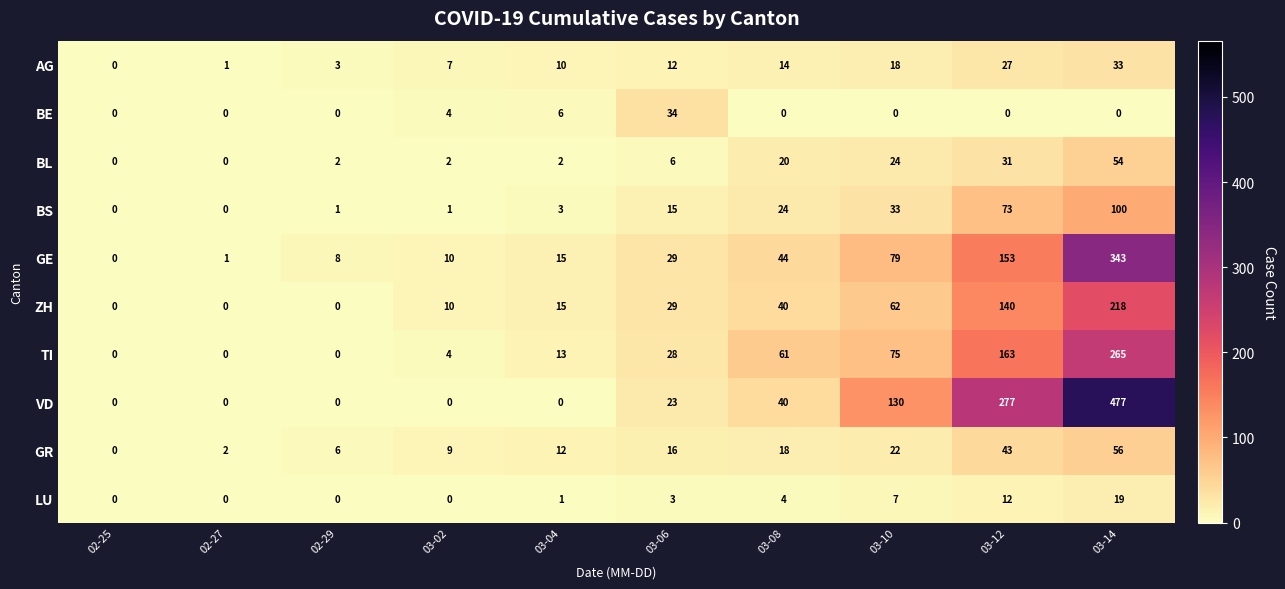

Which category has the highest value in the TI series?

03-14